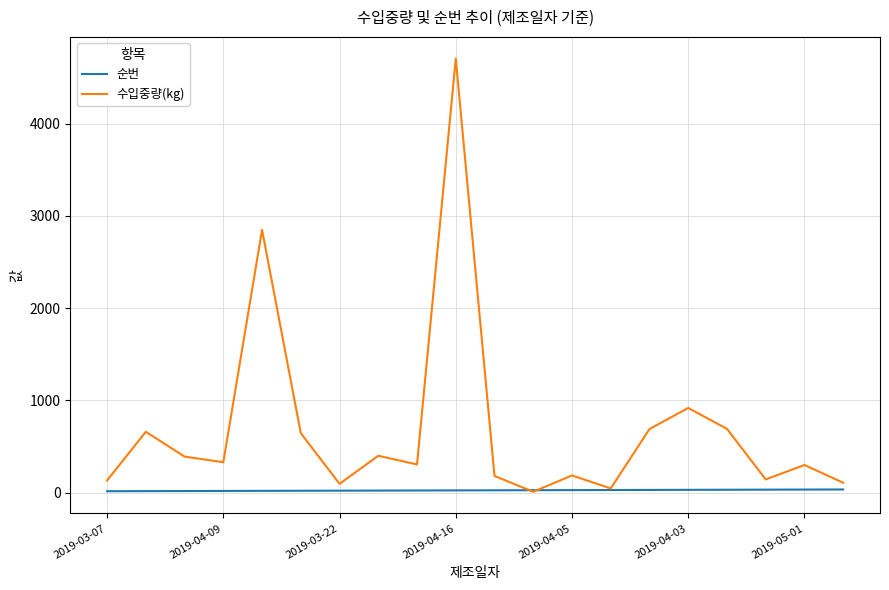

Which series has the largest total across all categories?

수입중량(kg)